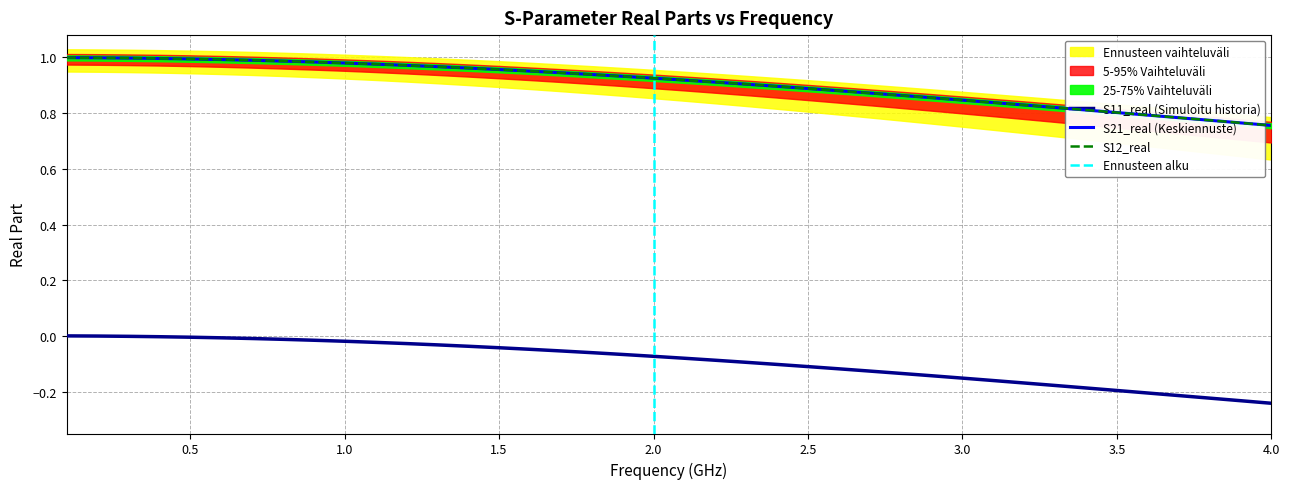

What is the value of the S11_real point at the 36th from the left?

-0.2